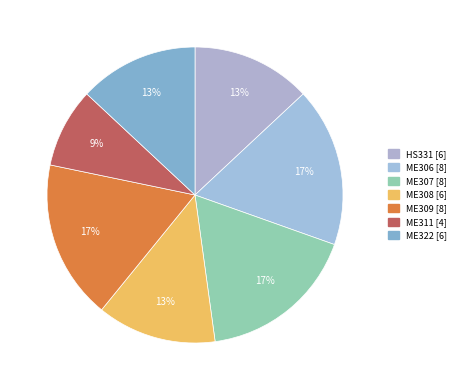

Count the number of slices in the pie.

7